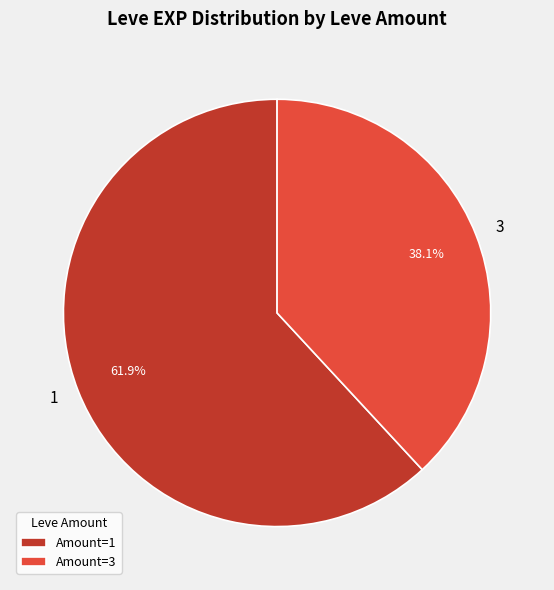

Do 1 and 3 together represent more than half of the pie?

Yes